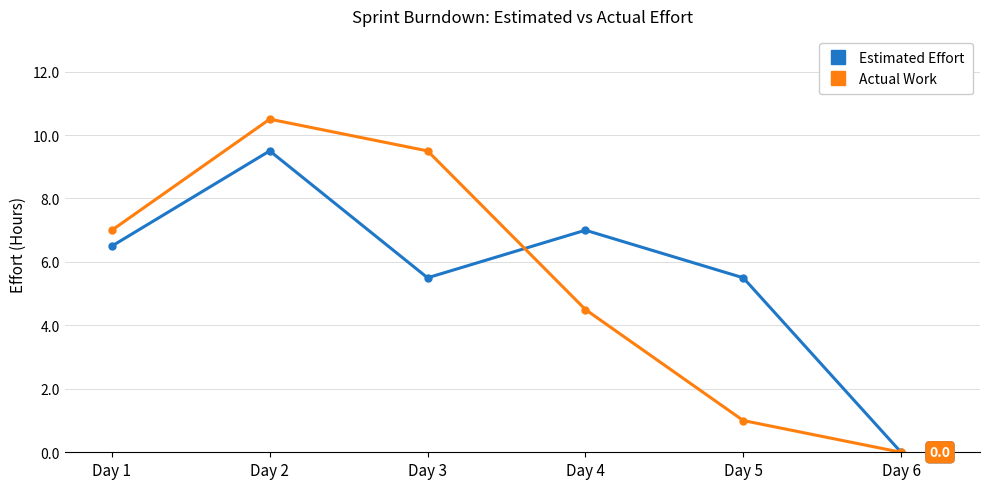

Between which two adjacent categories do Estimated Effort and Actual Work first intersect?

Day 3 and Day 4